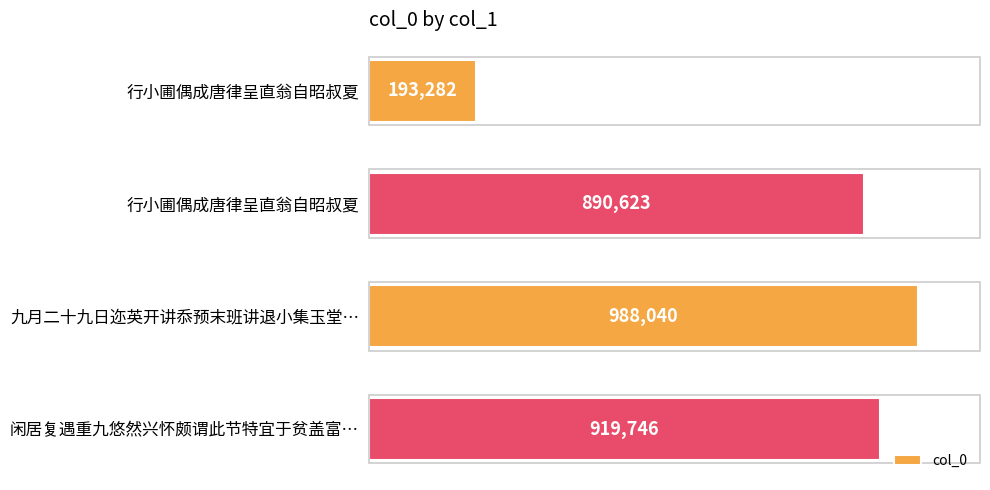

Are the bars horizontal?

Yes